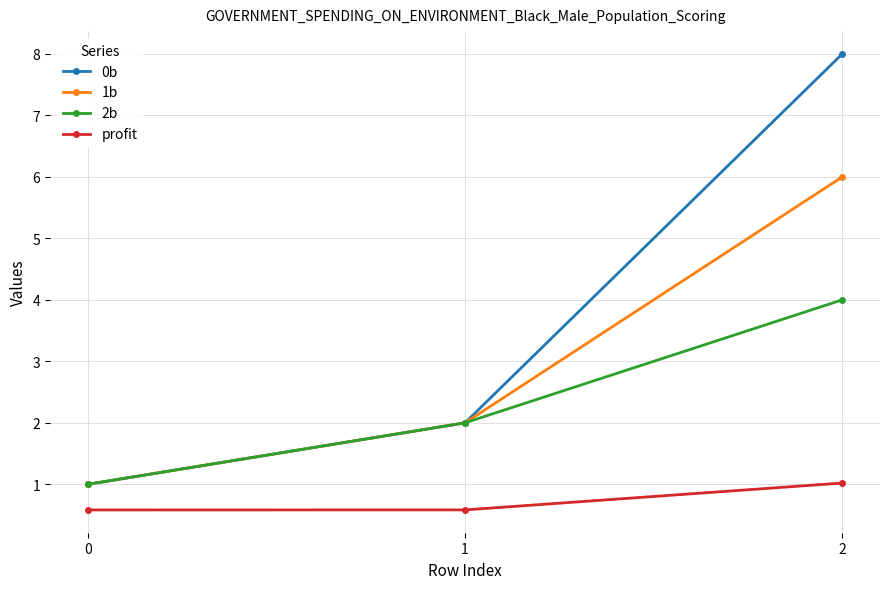

True or false: 2b has a value of 1.8 at 2.

False